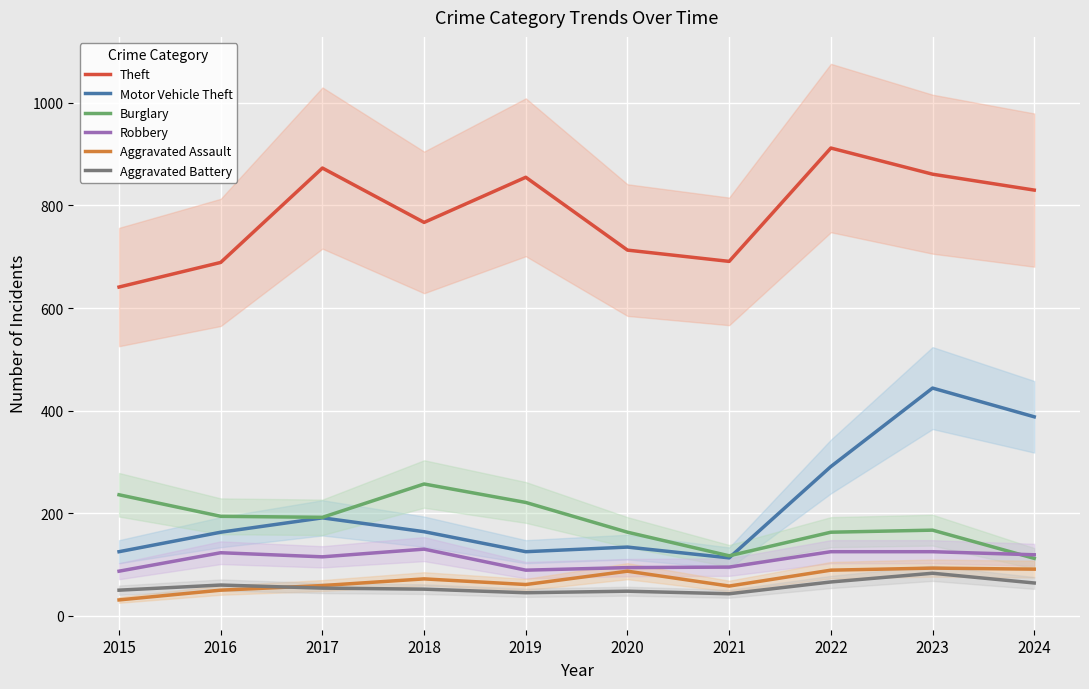

Reading right to left, what are all the values shown in this chart?

Theft: 830	861	912	691	713	855	767	873	689	641
Motor Vehicle Theft: 388	444	291	113	134	125	164	191	163	125
Burglary: 112	167	163	117	163	221	257	192	194	236
Robbery: 119	125	125	95	94	89	130	115	123	87
Aggravated Assault: 91	93	89	58	87	61	72	59	50	31
Aggravated Battery: 64	83	66	43	48	45	52	54	60	50